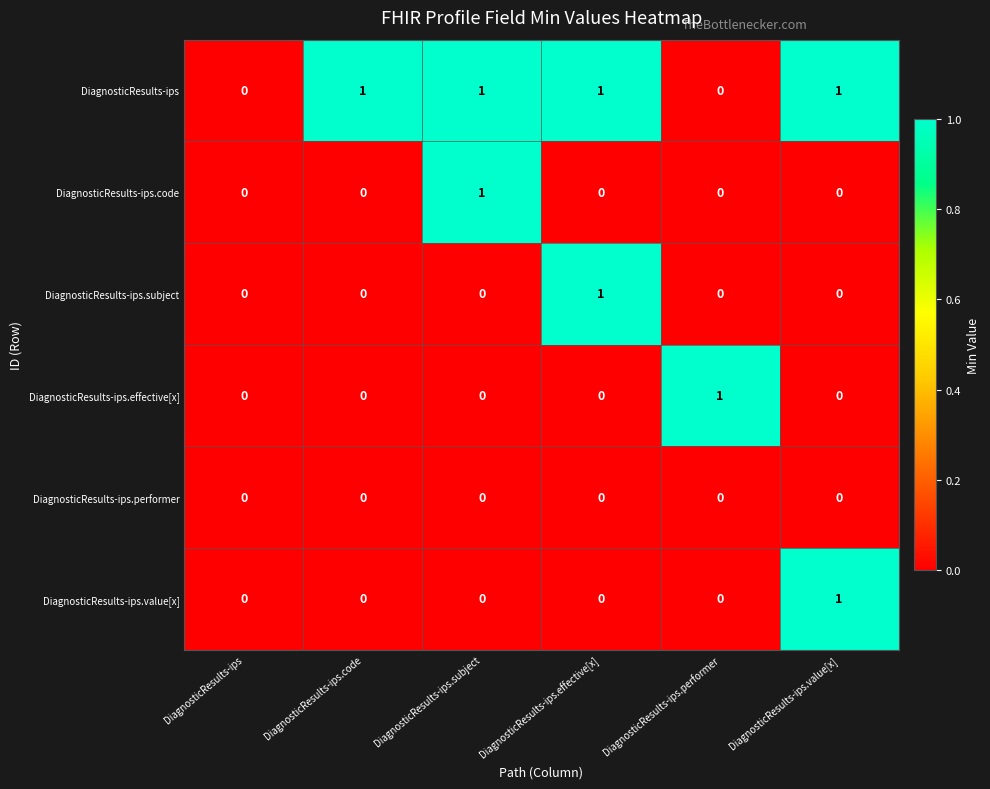

The DiagnosticResults-ips.subject series shows 0 at DiagnosticResults-ips. True or false?

True